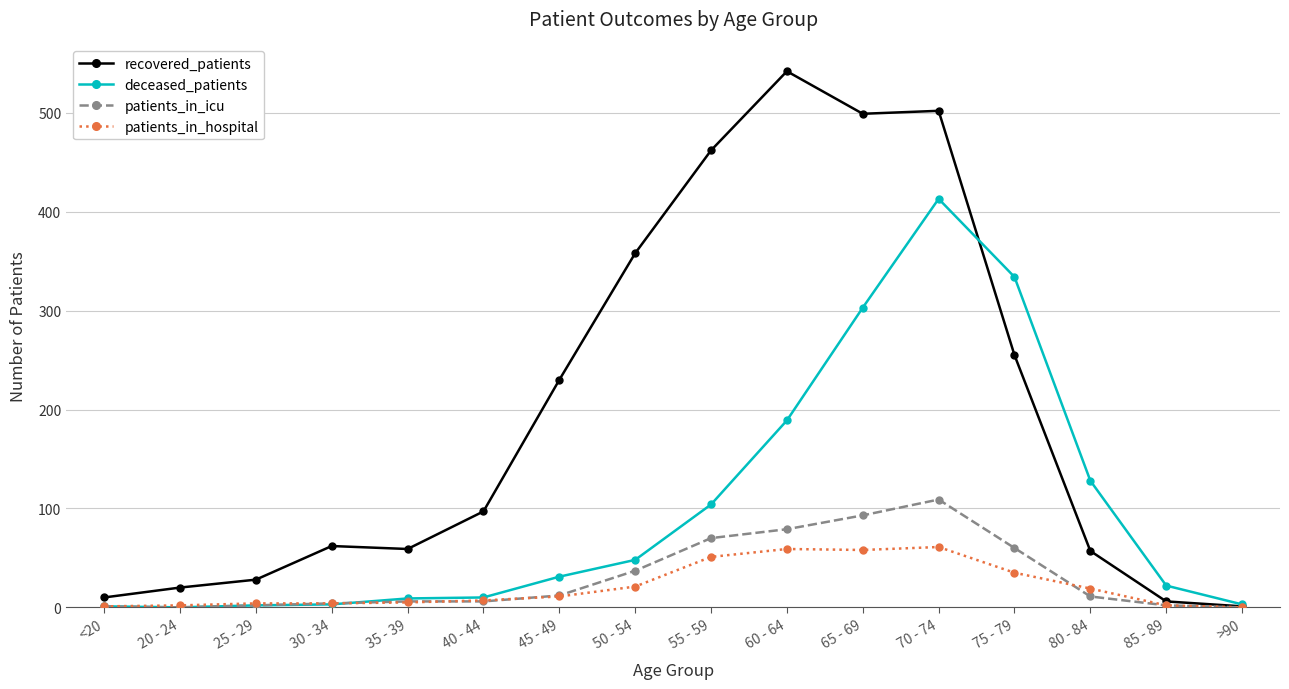

At which label is deceased_patients closest to 206?

60 - 64